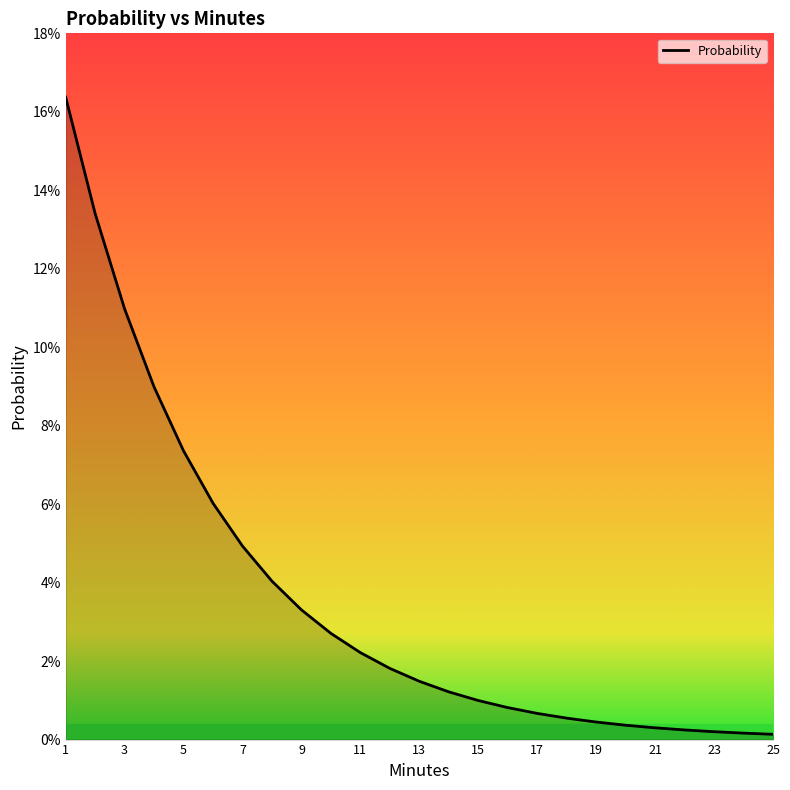

Which category has the highest value across all series?

1